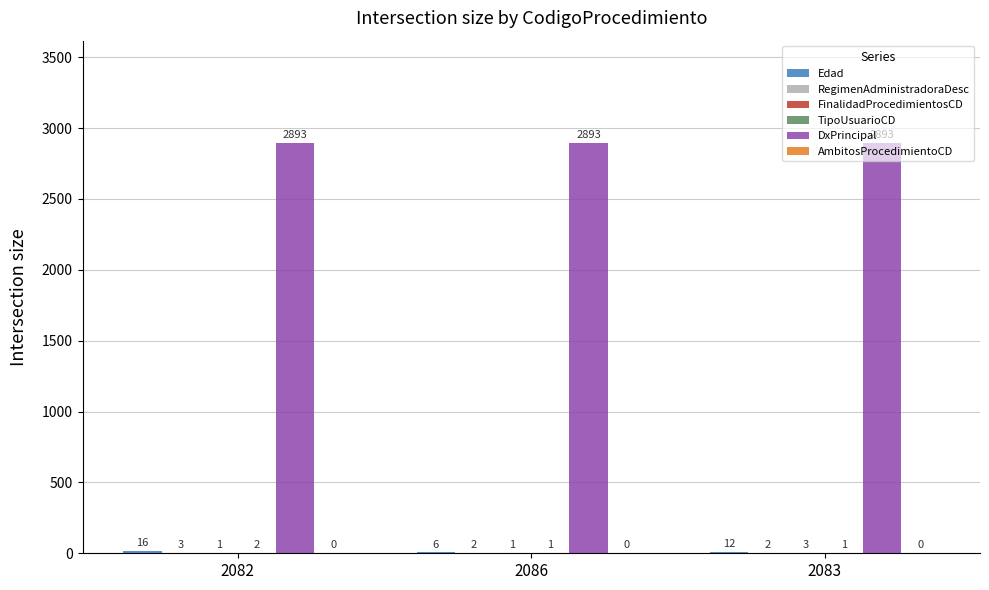

At which category is the sum across all series the highest?

2082